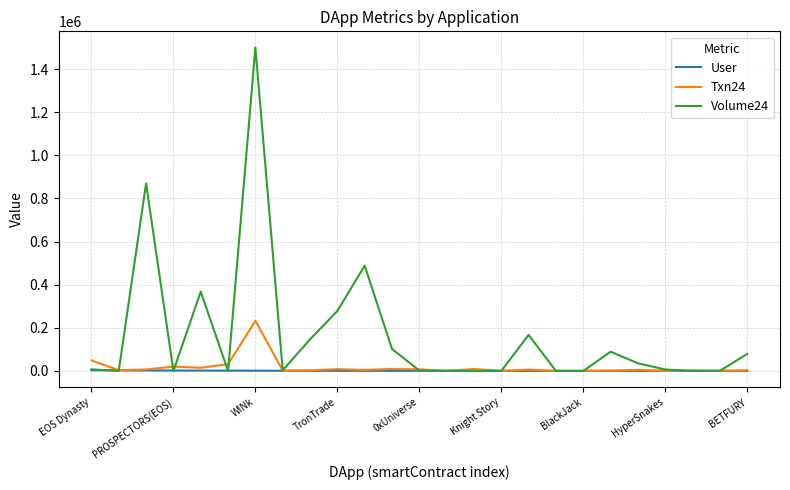

Rank the series by their maximum value, from lowest to highest.

User, Txn24, Volume24